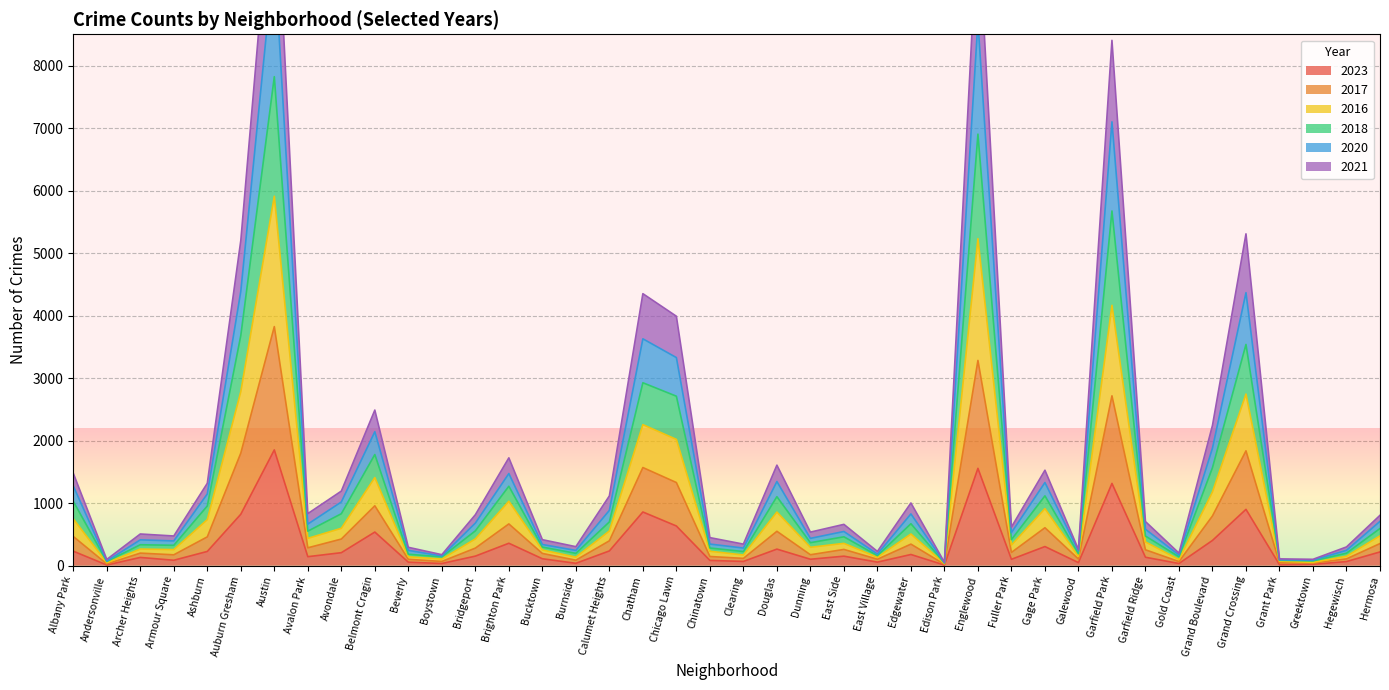

Where is the first local maximum for 2017?

Archer Heights